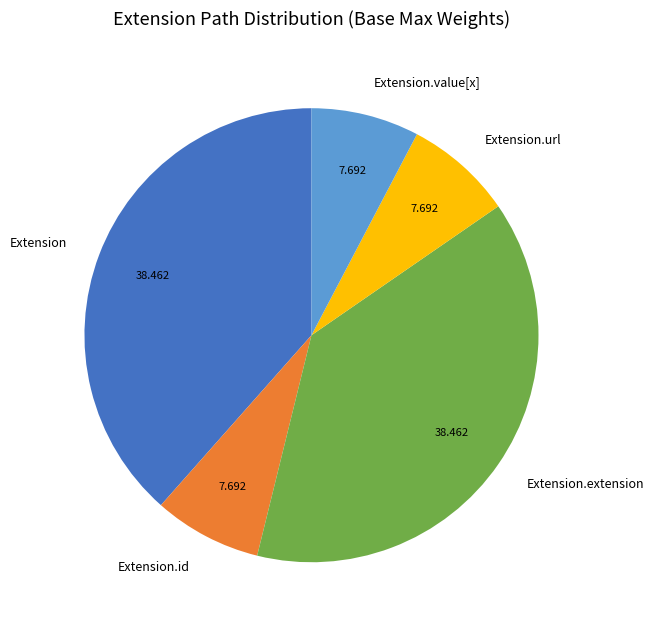

Is there any slice that represents more than half of the pie?

No